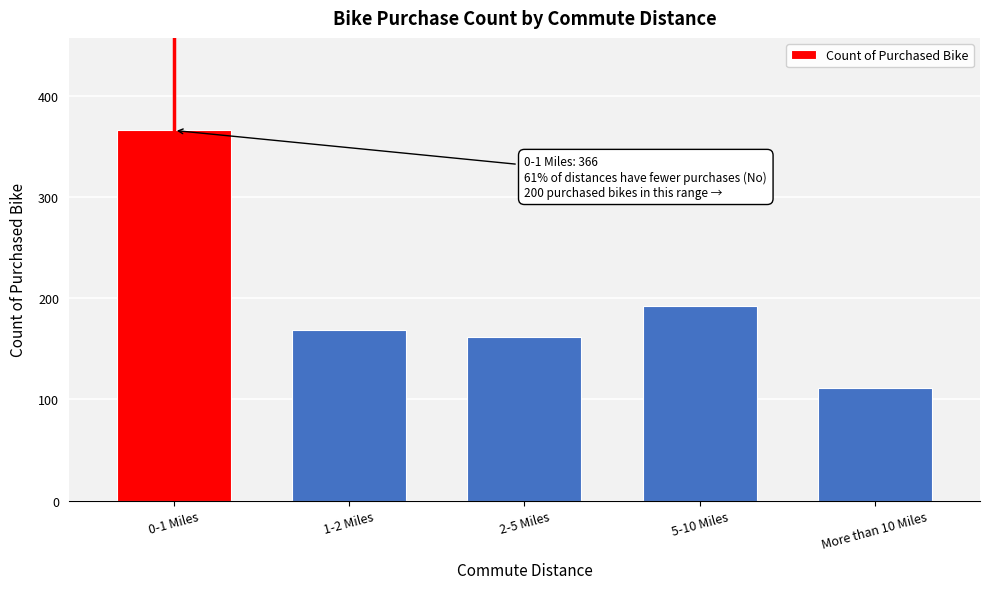

Reading left to right, transcribe all the data shown in this chart.

0-1 Miles=366	1-2 Miles=169	2-5 Miles=162	5-10 Miles=192	More than 10 Miles=111